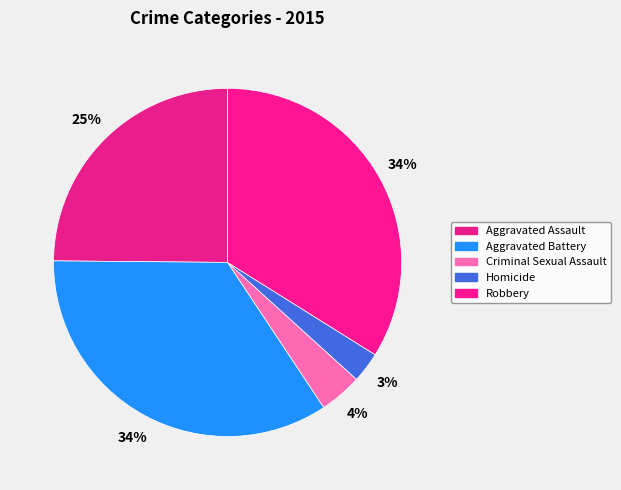

Is it true that Aggravated Battery is 27% of the pie?

False